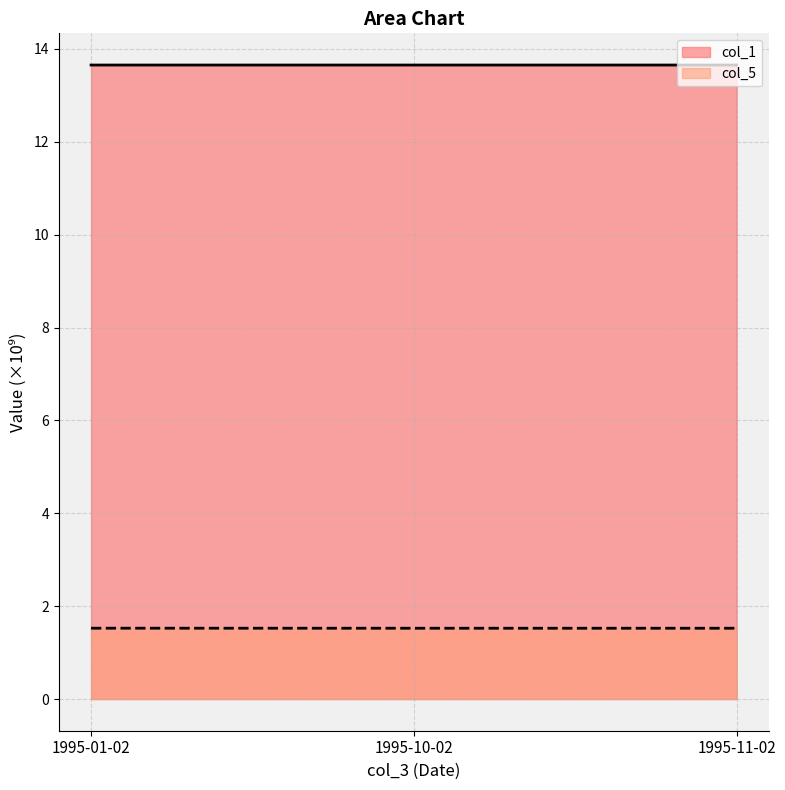

What is the sum of the col_5 values at 1995-01-02 and 1995-11-02?

3.1